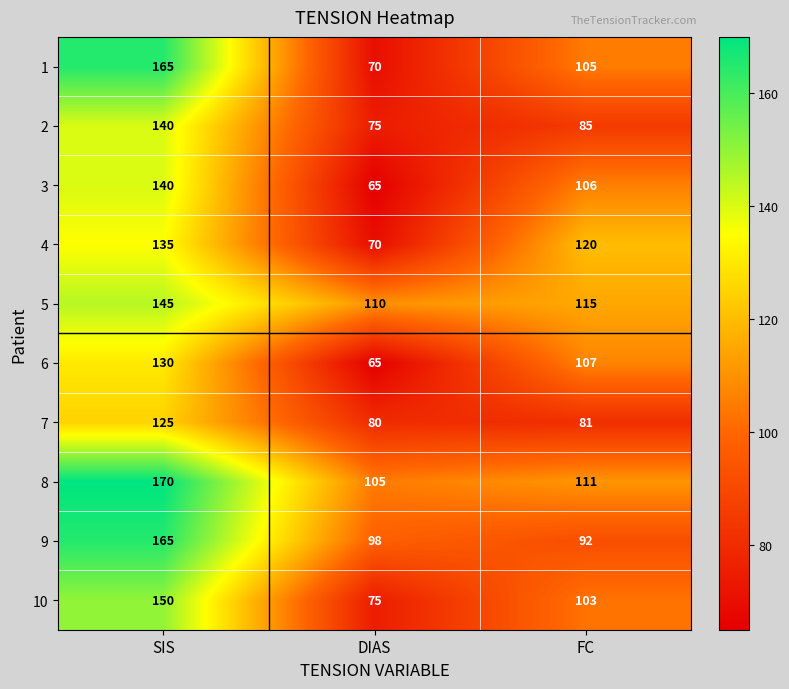

The value of 7 at FC is 50. True or false?

False